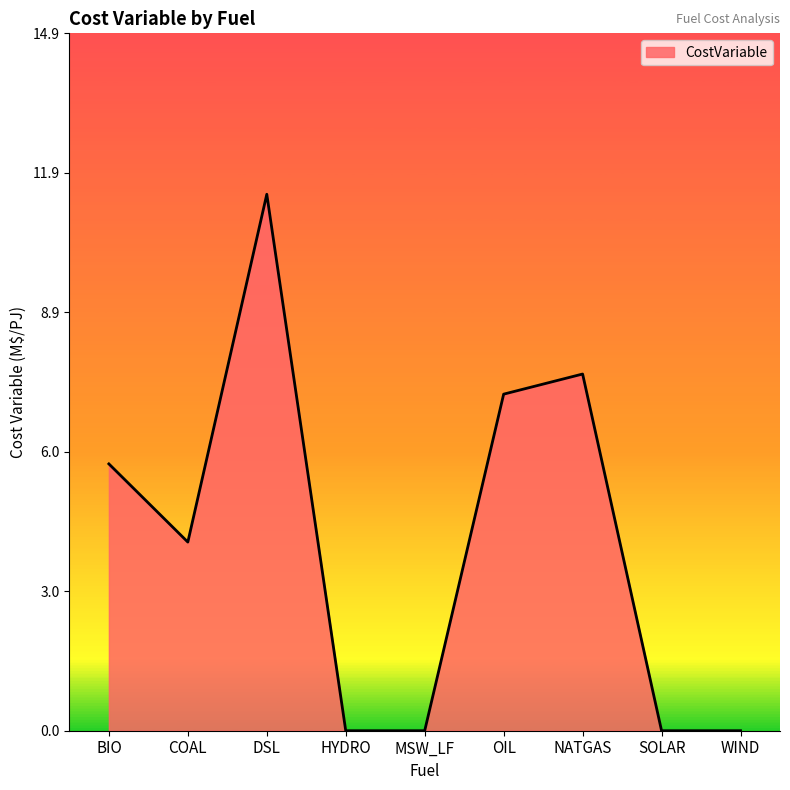

True or false: the data has more than 0 interior local peaks.

True